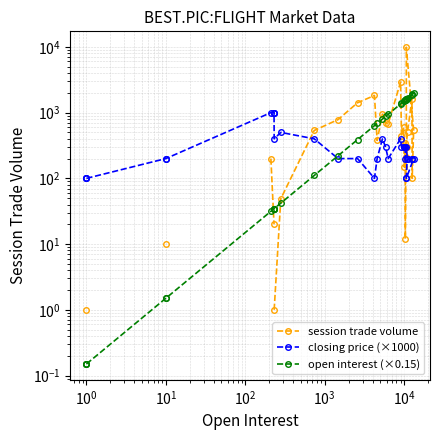

Which series has the widest spread of values?

session trade volume